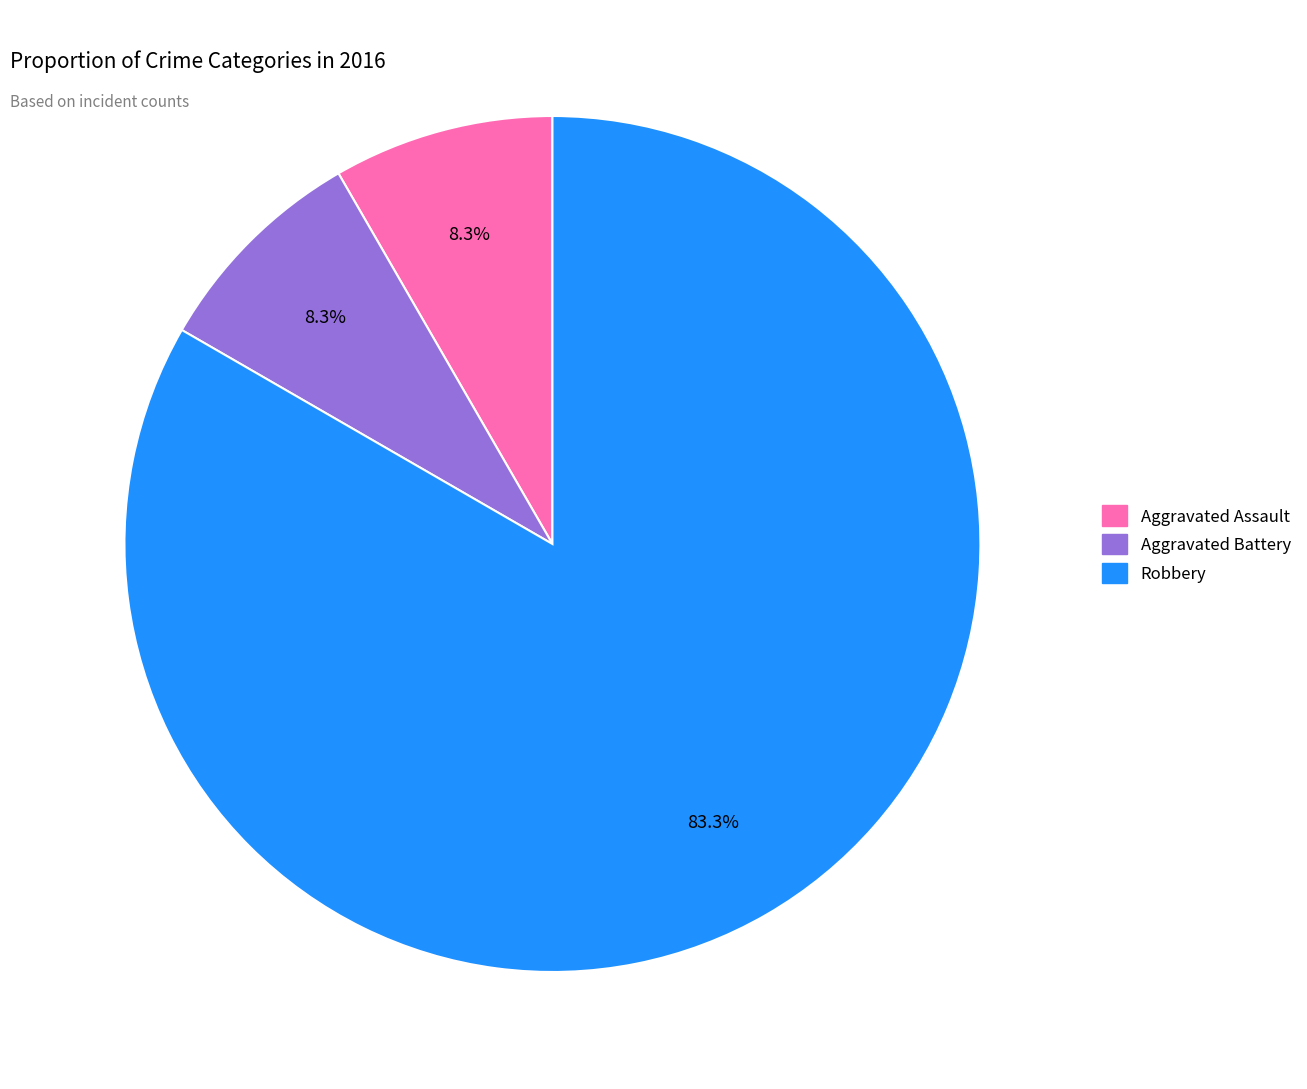

How many slices are in this pie chart?

3